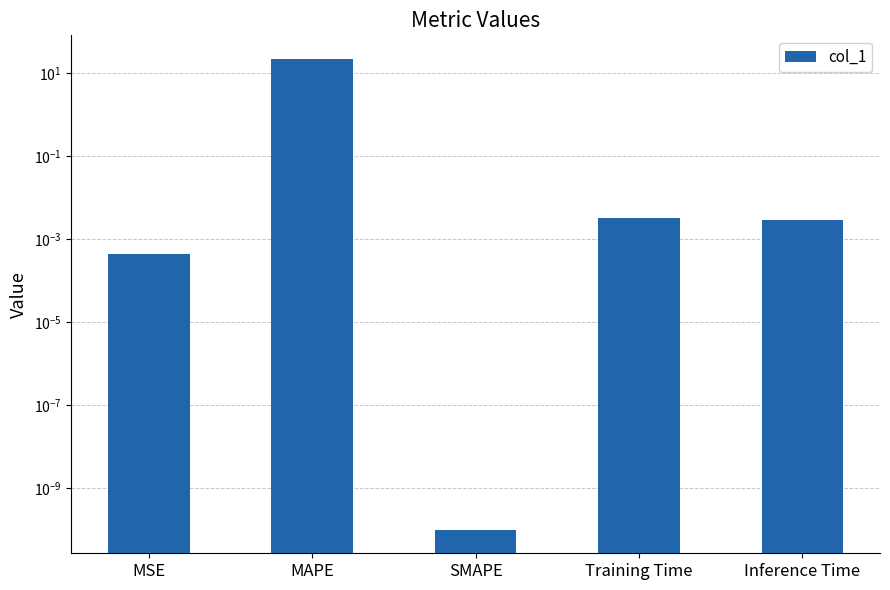

What is the maximum value shown in the chart?

22.4